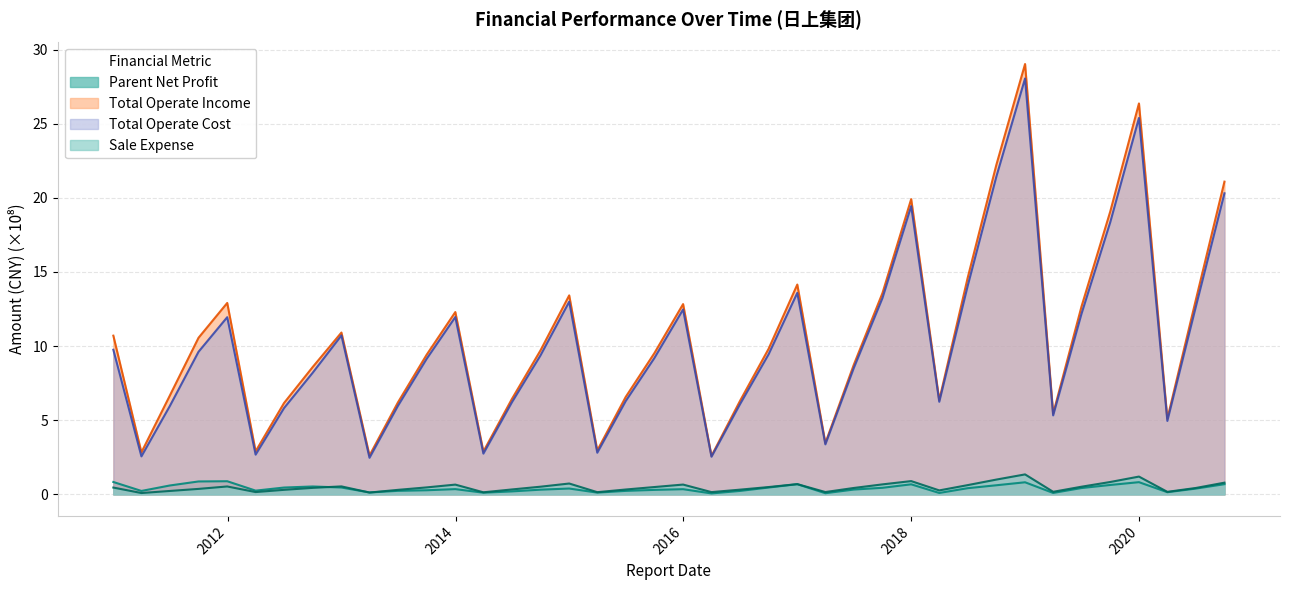

Reading left to right, extract all data points from this chart.

Parent Net Profit: 0.8	0.2	0.6	0.9	0.9	0.3	0.5	0.5	0.5	0.1	0.2	0.3	0.4	0.1	0.2	0.3	0.4	0.1	0.2	0.3	0.4	0.1	0.2	0.5	0.7	0.1	0.3	0.4	0.7	0.1	0.4	0.6	0.8	0.1	0.4	0.6	0.8	0.1	0.4	0.7
Total Operate Income: 10.7	2.8	6.7	10.6	12.9	2.9	6.2	8.6	10.9	2.6	6.2	9.4	12.3	2.9	6.4	9.7	13.4	3.0	6.6	9.5	12.8	2.6	6.3	9.8	14.1	3.5	8.7	13.6	19.9	6.4	14.6	22.2	29.0	5.4	12.7	19.1	26.4	5.1	13.1	21.1
Total Operate Cost: 9.8	2.6	6.0	9.6	11.9	2.7	5.8	8.2	10.7	2.5	6.0	9.1	12.0	2.7	6.2	9.4	13.0	2.8	6.3	9.2	12.5	2.5	6.1	9.4	13.6	3.4	8.5	13.2	19.4	6.2	14.1	21.4	28.0	5.3	12.2	18.4	25.4	5.0	12.6	20.3
Sale Expense: 0.5	0.1	0.2	0.4	0.5	0.2	0.3	0.4	0.5	0.1	0.3	0.5	0.7	0.1	0.3	0.5	0.7	0.1	0.3	0.5	0.7	0.2	0.3	0.5	0.7	0.2	0.4	0.7	0.9	0.3	0.6	1.0	1.3	0.2	0.5	0.8	1.2	0.2	0.4	0.8